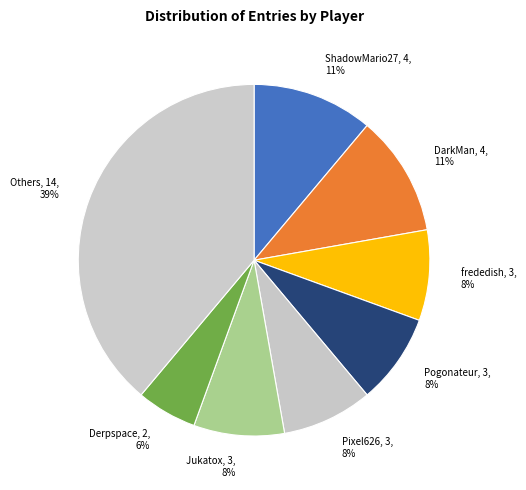

Does any single category account for the majority?

No